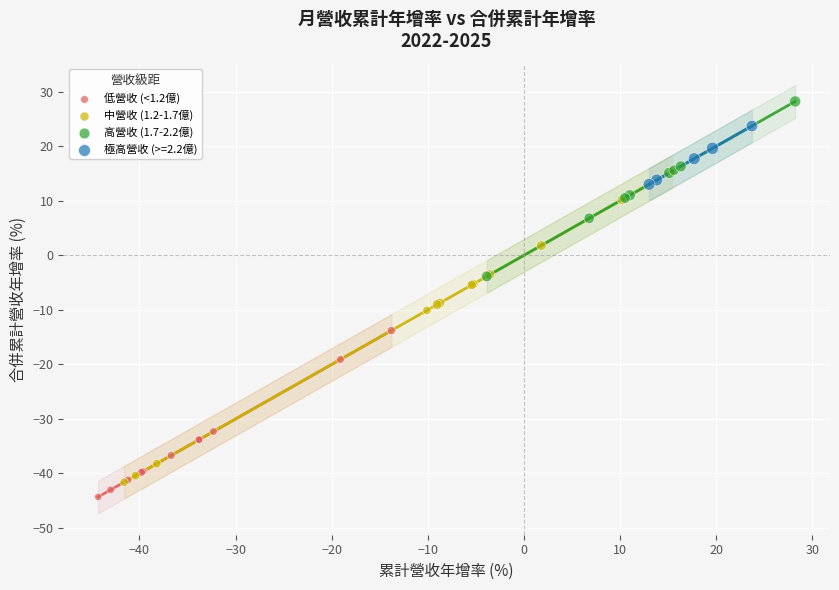

Which series reaches the maximum Y coordinate?

高營收 (1.7-2.2億)